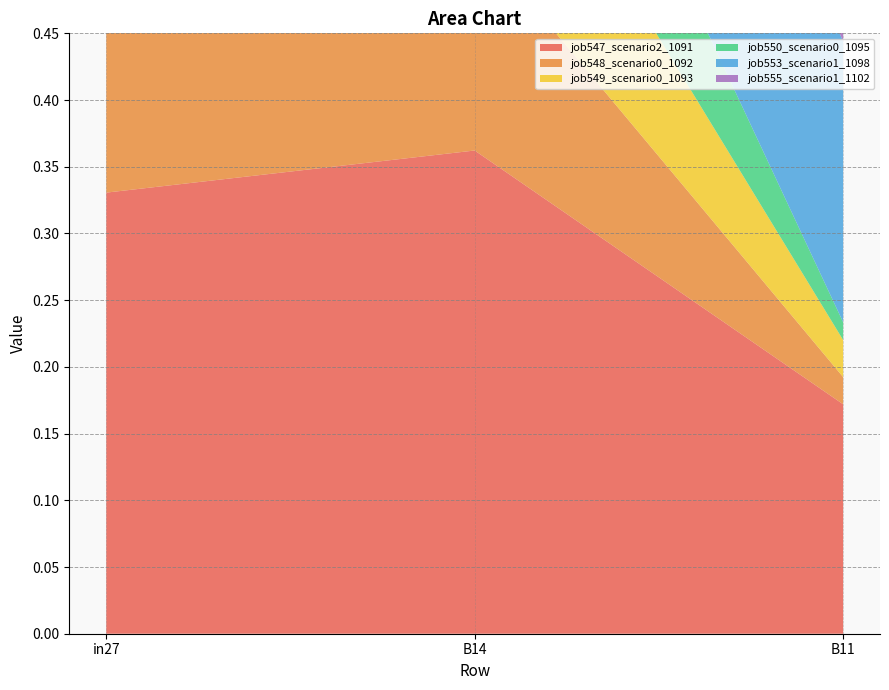

Reading left to right, list all the values displayed in this chart.

job547_scenario2_1091: 0.3	0.4	0.2
job548_scenario0_1092: 0.2	0.2	0.0
job549_scenario0_1093: 0.2	0.2	0.0
job550_scenario0_1095: 0.2	0.2	0.0
job553_scenario1_1098: 0.3	0.2	0.2
job555_scenario1_1102: 0.4	0.2	0.2